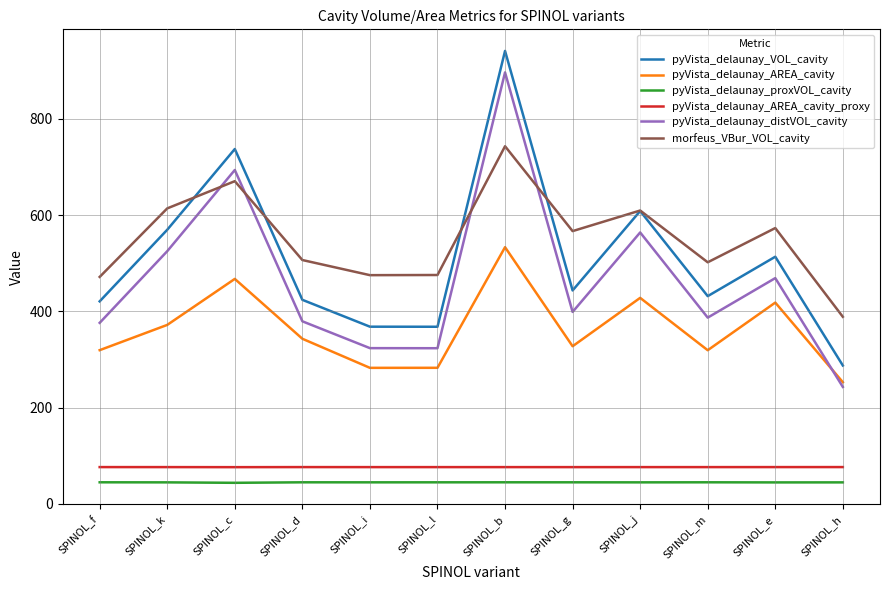

Does the chart display data point markers on the line(s)?

No